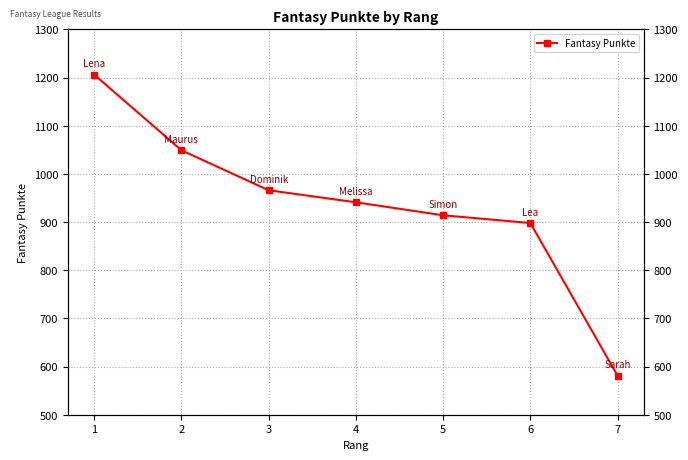

What is the minimum value shown in the chart?

581